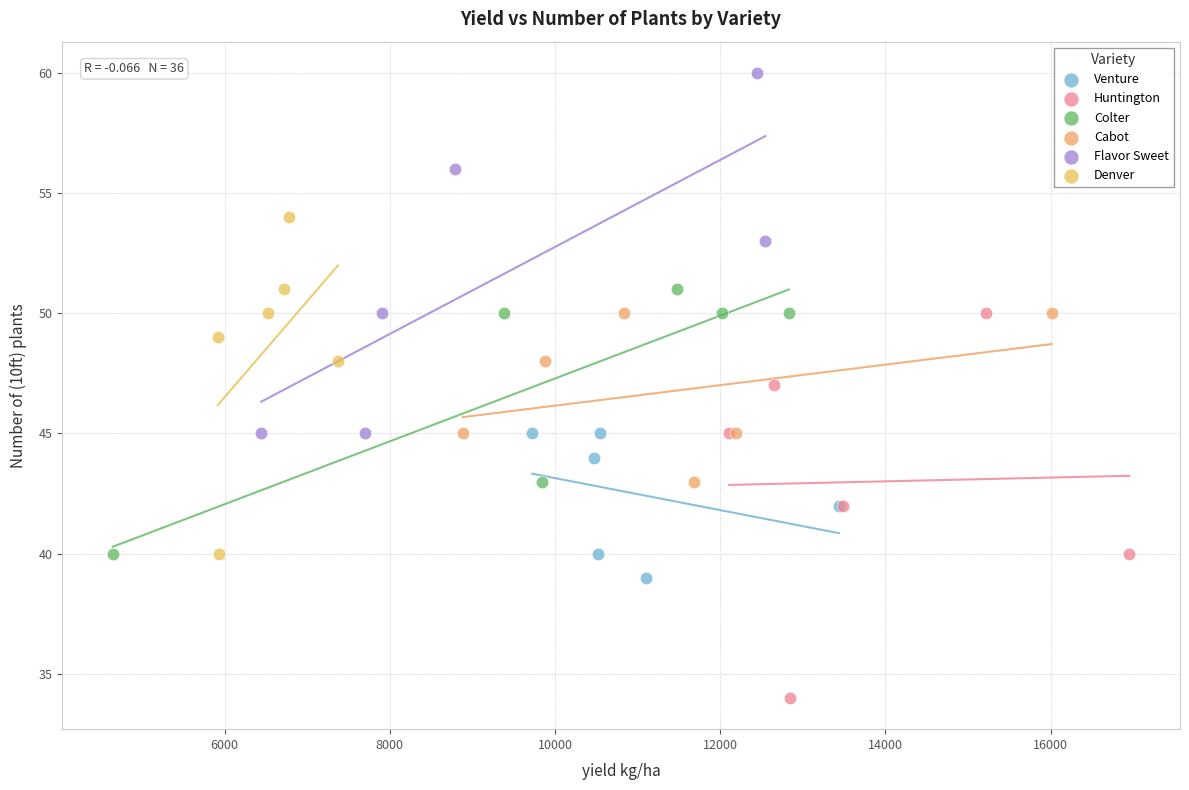

Which series reaches the maximum Y coordinate?

Flavor Sweet